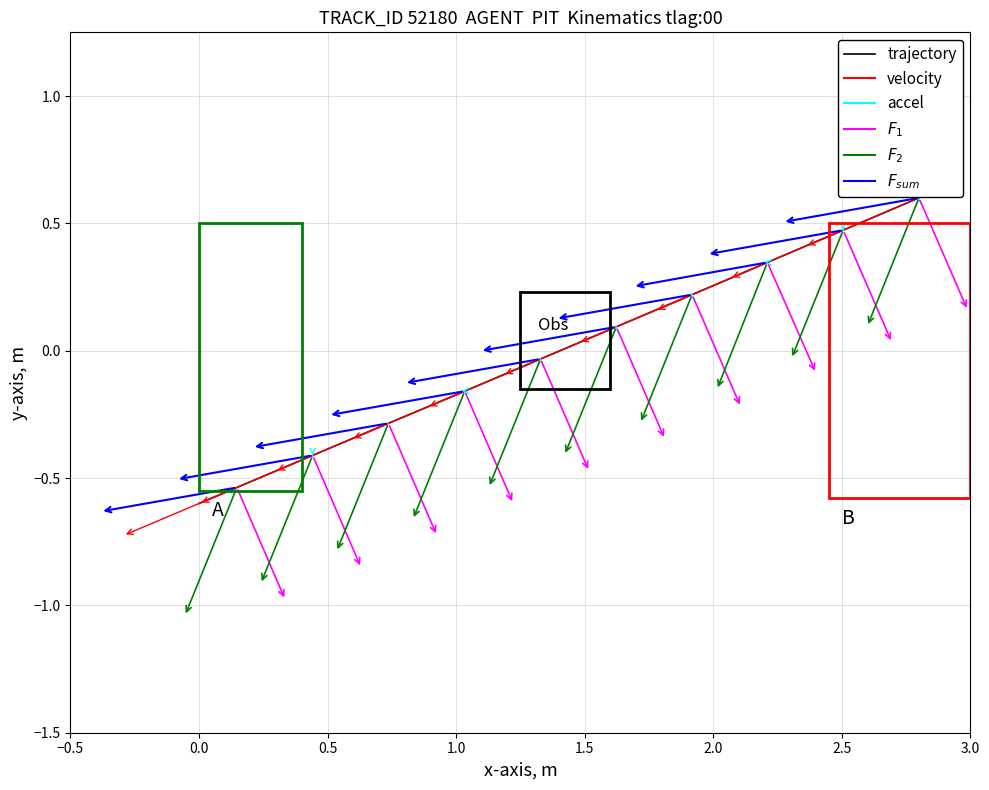

How many data points are less than 0?

10